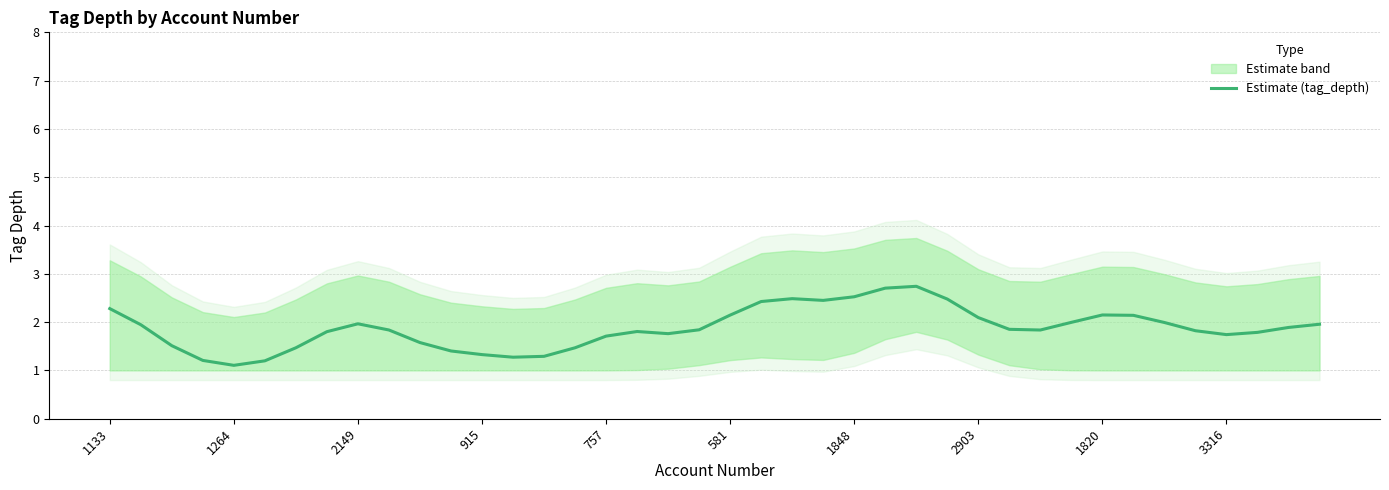

The Estimate (tag_depth) series shows 1.2 at 2149. True or false?

False